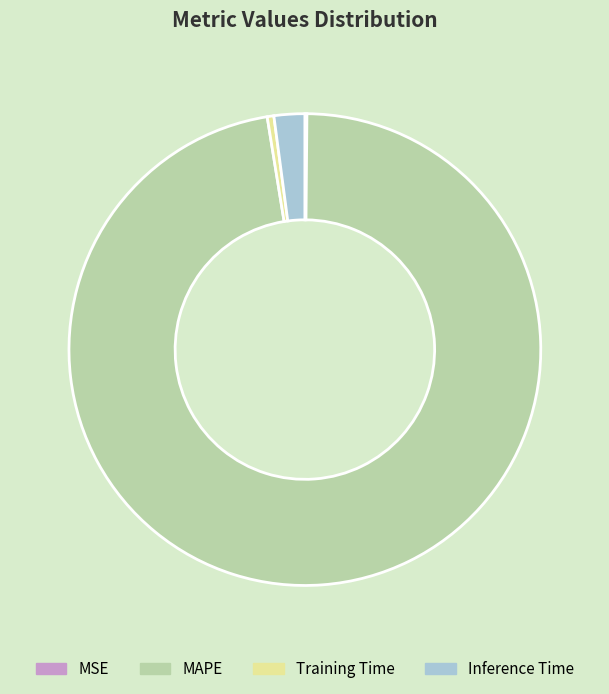

Do Inference Time and Training Time together represent more than half of the pie?

No